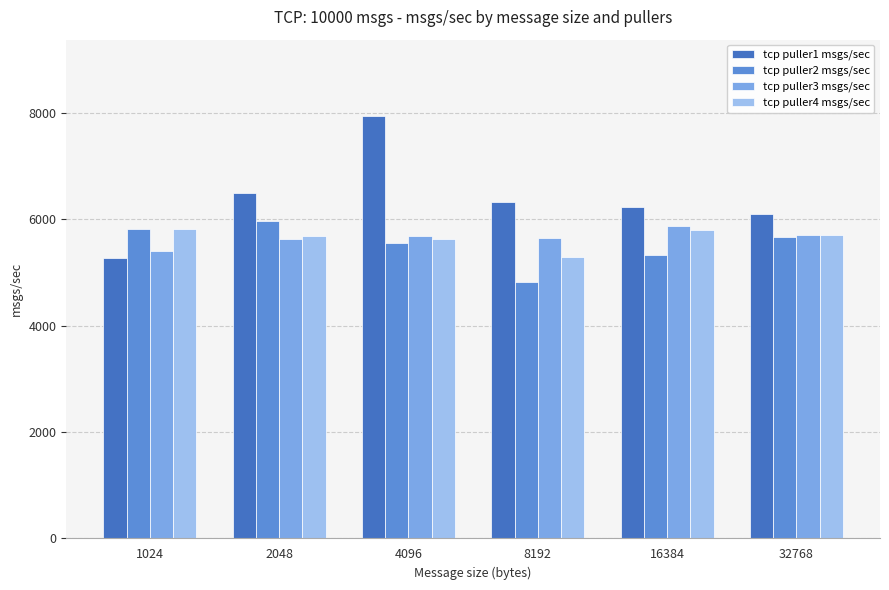

What is the greatest value displayed?

7943